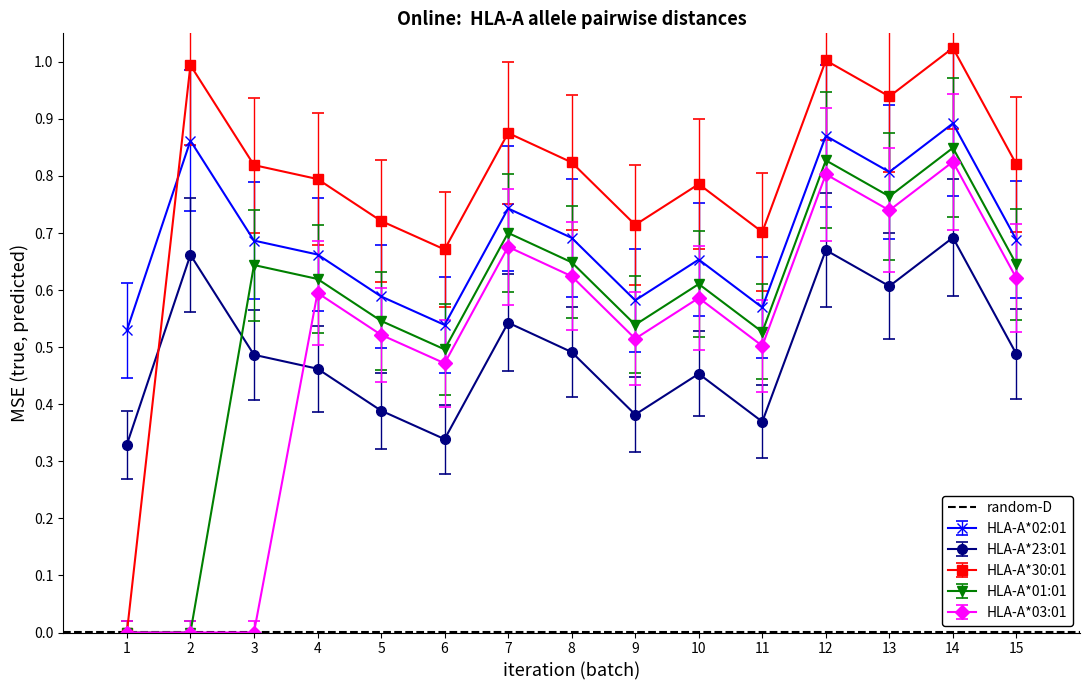

Is the value of HLA-A*01:01 at 12 greater than the value of HLA-A*02:01 at 7?

Yes